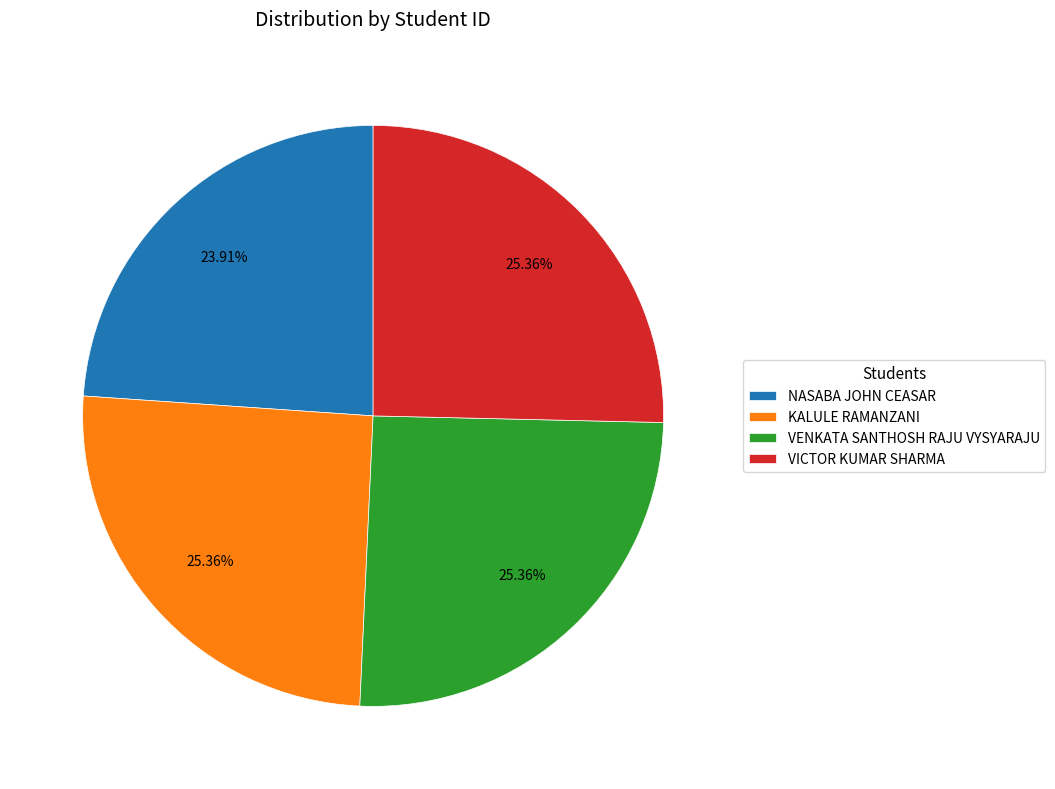

Does VICTOR KUMAR SHARMA represent more than half of the total?

No